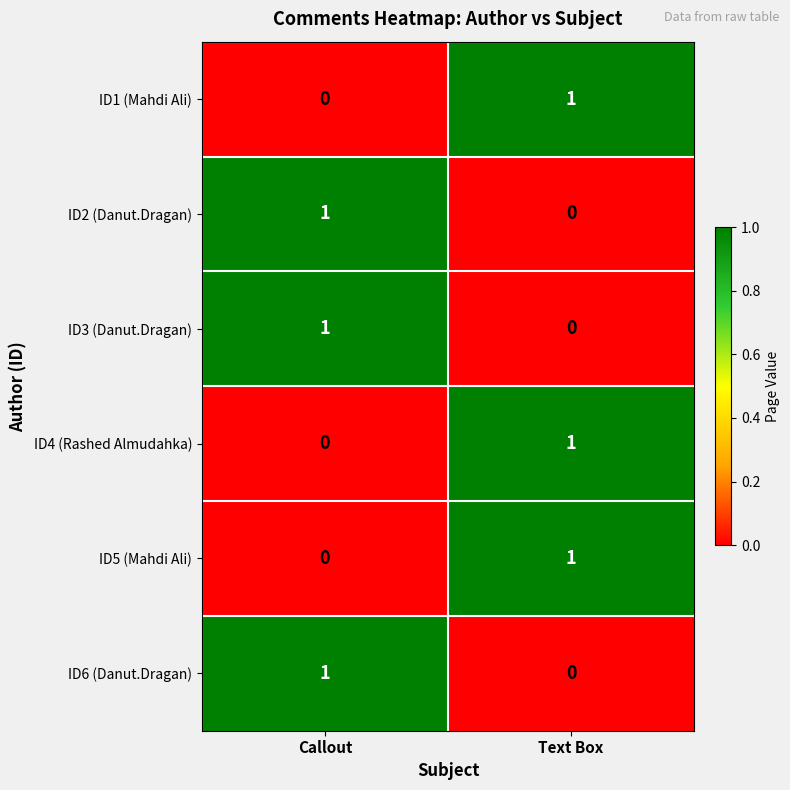

Reading right to left, what are all the values shown in this chart?

ID1 (Mahdi Ali): 1	0
ID2 (Danut.Dragan): 0	1
ID3 (Danut.Dragan): 0	1
ID4 (Rashed Almudahka): 1	0
ID5 (Mahdi Ali): 1	0
ID6 (Danut.Dragan): 0	1